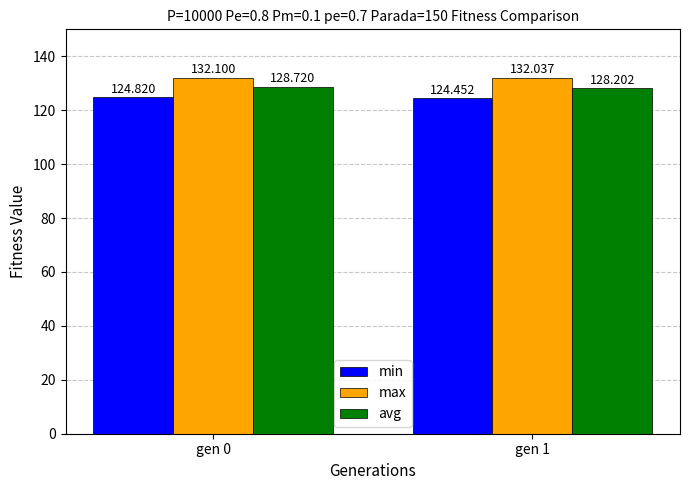

Reading left to right, list all the values displayed in this chart.

min: 124.8	124.5
max: 132.1	132.0
avg: 128.7	128.2